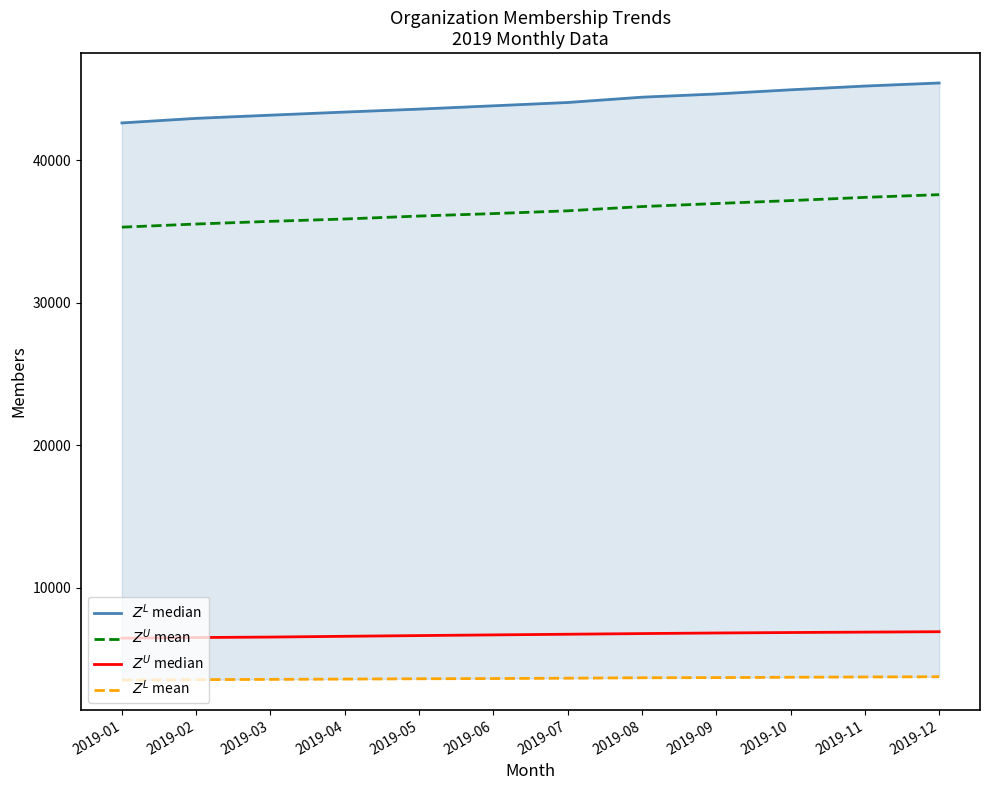

True or false: $Z^U$ mean has more than 2 interior local peaks.

False